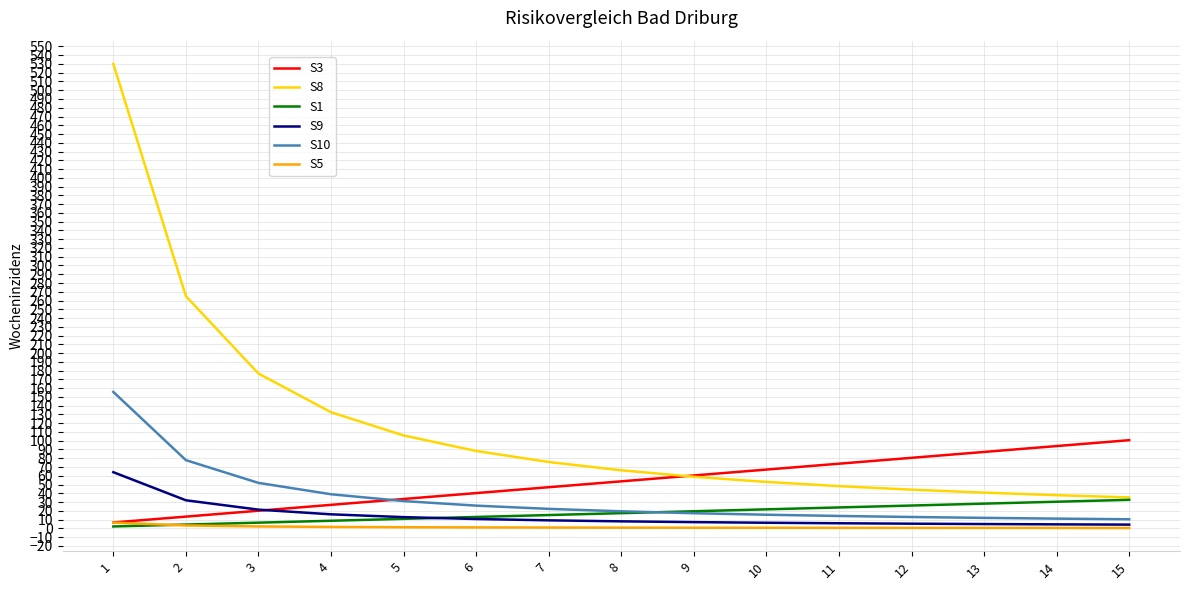

Is it true that S3 equals 33.5 at 5?

True